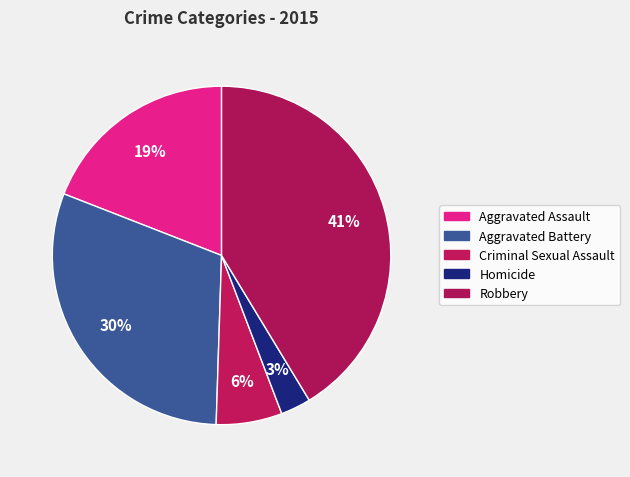

The Homicide slice represents 1% of the pie. True or false?

False